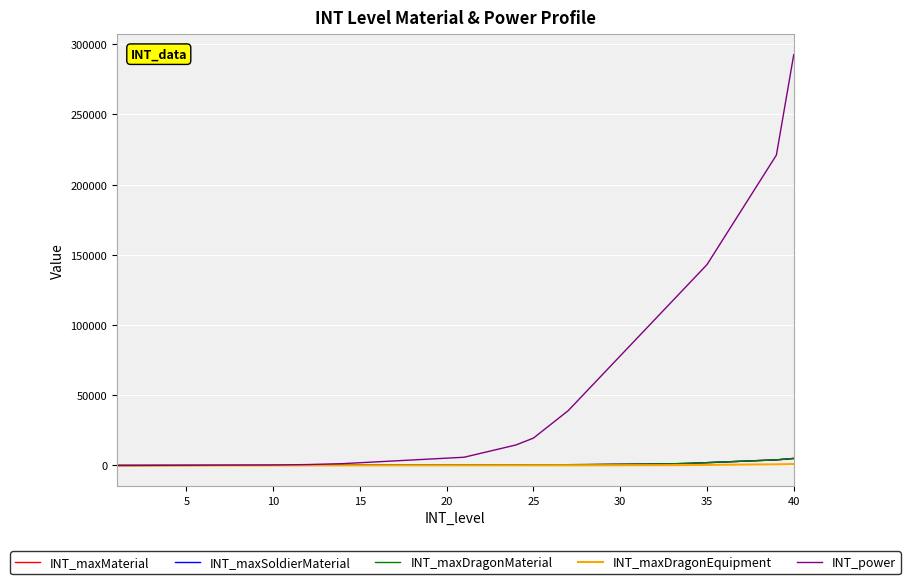

What is the sum of all INT_maxMaterial values?

33760